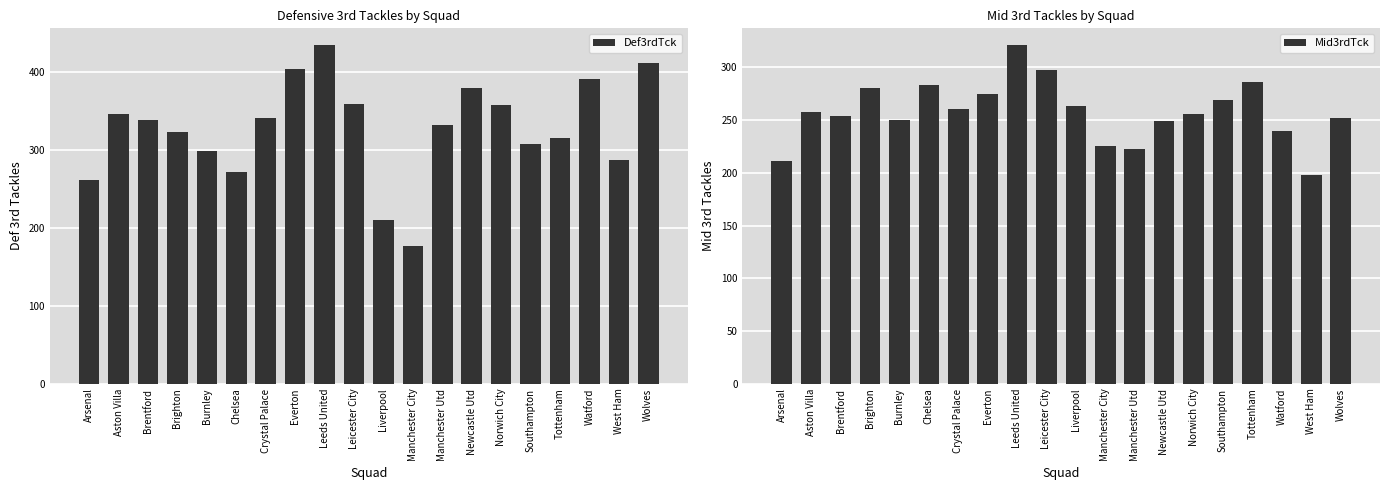

Between Brentford and Brighton, which series saw the biggest shift?

Mid3rdTck